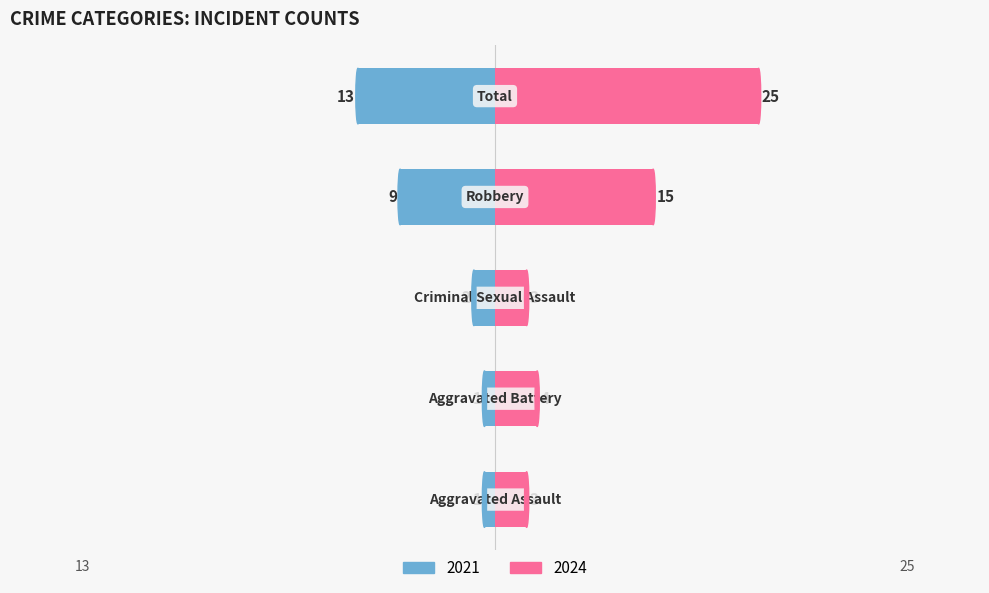

Reading left to right, what are all the values shown in this chart?

2021: Aggravated Assault=-1	Aggravated Battery=-1	Criminal Sexual Assault=-2	Robbery=-9	Total=-13
2024: Aggravated Assault=3	Aggravated Battery=4	Criminal Sexual Assault=3	Robbery=15	Total=25